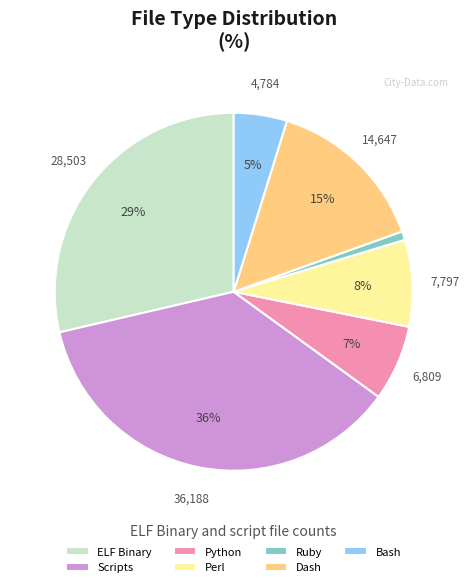

The Scripts slice represents 24% of the pie. True or false?

False